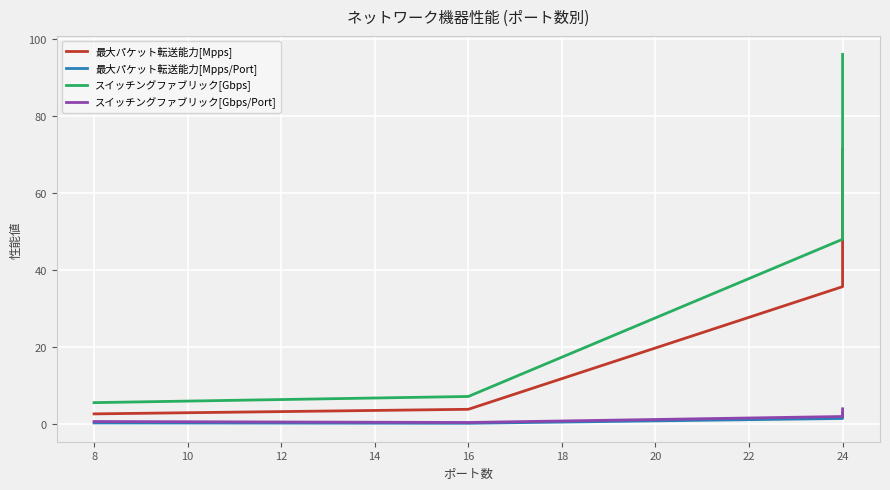

True or false: 最大パケット転送能力[Mpps/Port] and スイッチングファブリック[Gbps/Port] intersect in this chart.

False